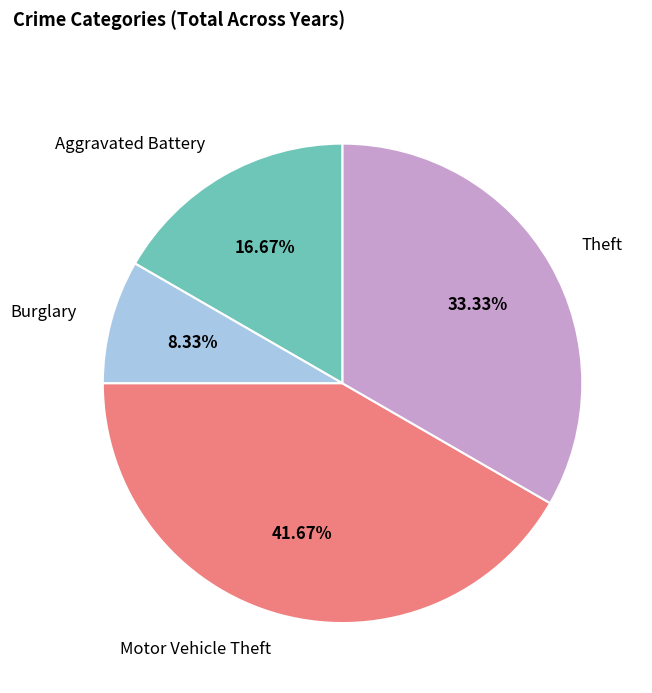

Is there a majority slice in this chart?

No